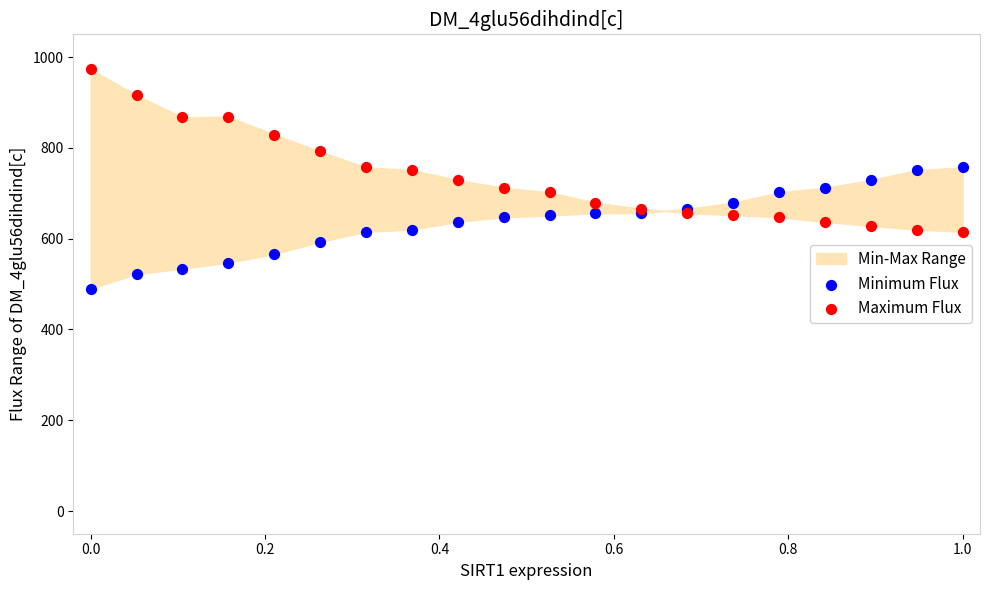

Which series reaches the minimum Y coordinate?

Minimum Flux